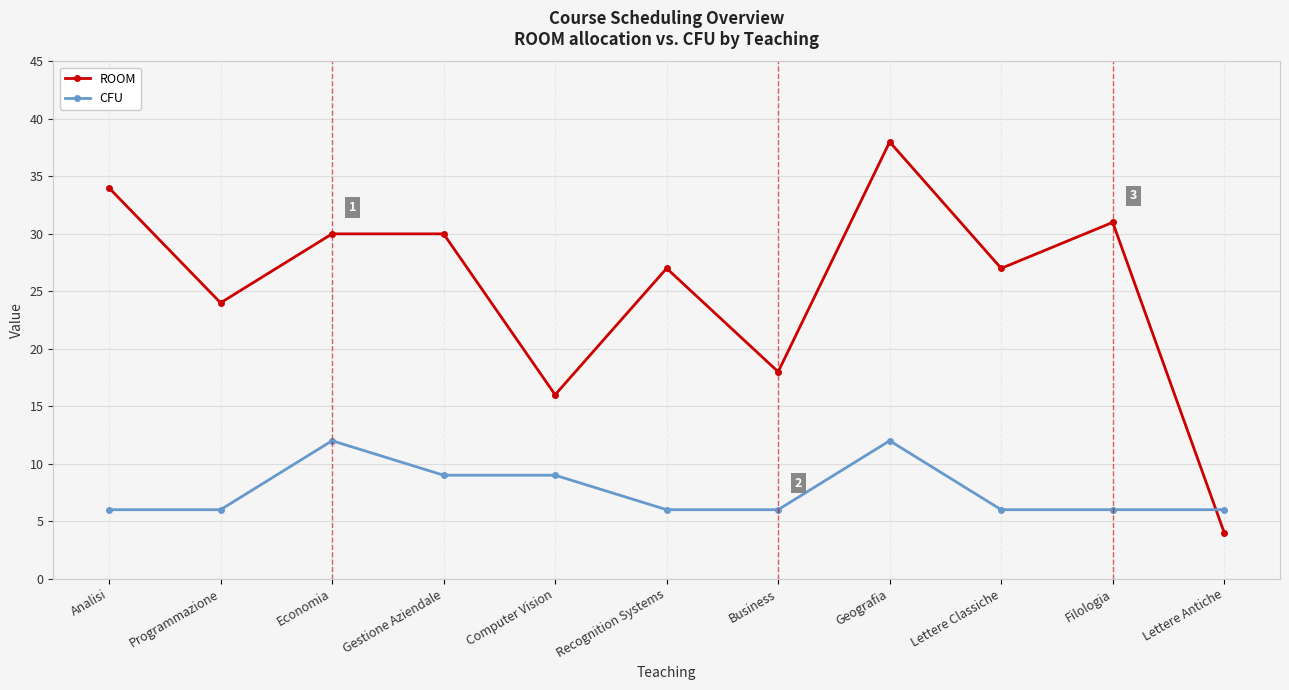

Reading left to right, extract all data points from this chart.

ROOM: 34	24	30	30	16	27	18	38	27	31	4
CFU: 6	6	12	9	9	6	6	12	6	6	6